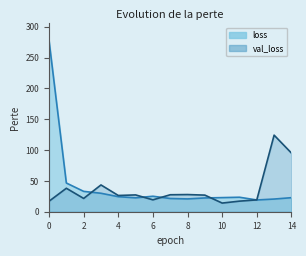

What is the approximate value of val_loss at 2?

21.6